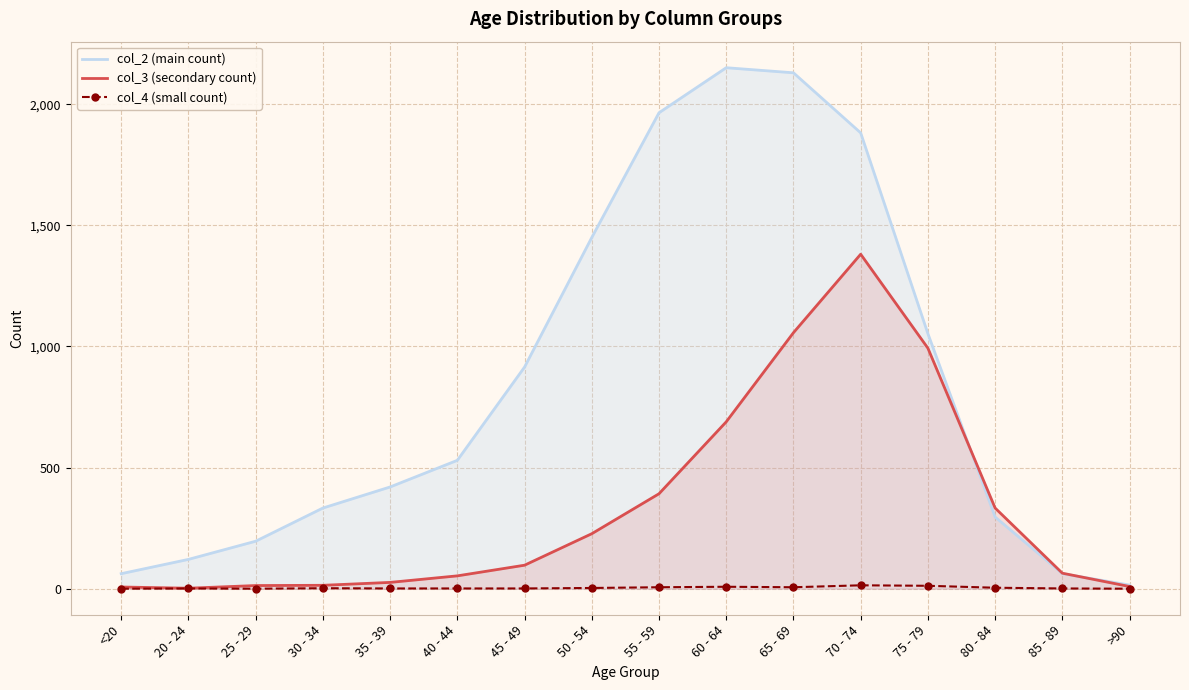

What position from the right is 30 - 34?

13